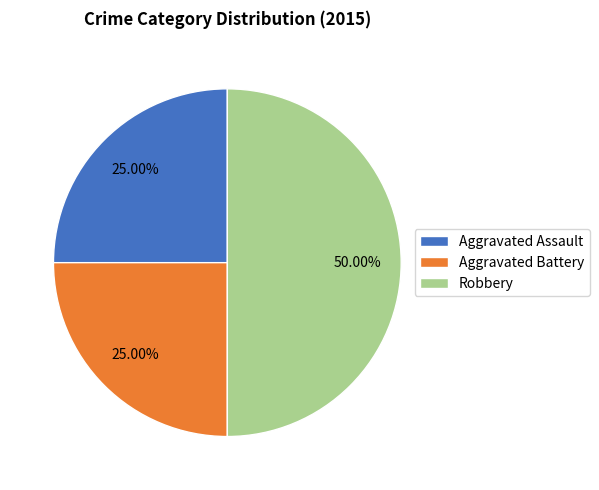

True or false: Aggravated Assault accounts for 38% of the total.

False